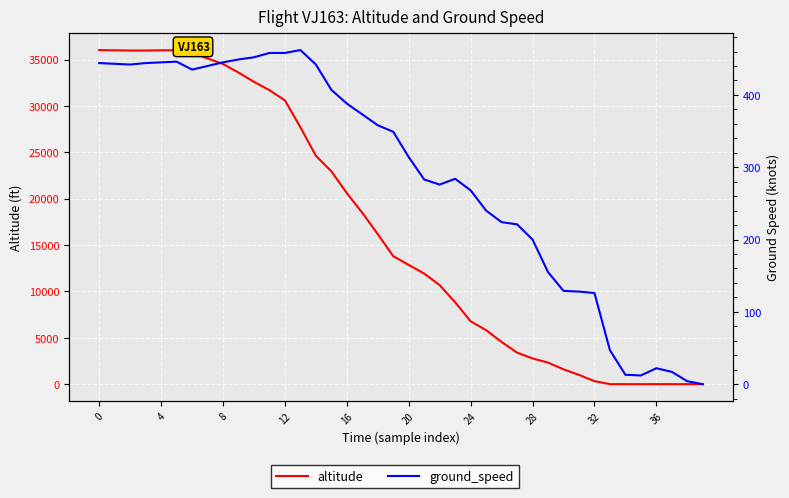

Rank the series by their maximum value, from highest to lowest.

altitude, ground_speed